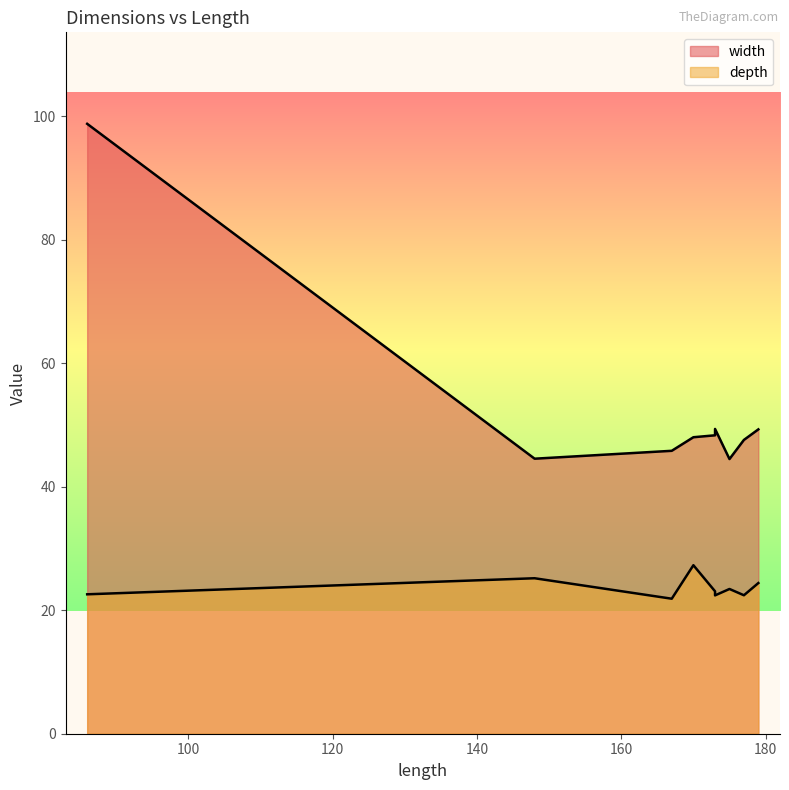

Which series has the largest range (max minus min)?

width